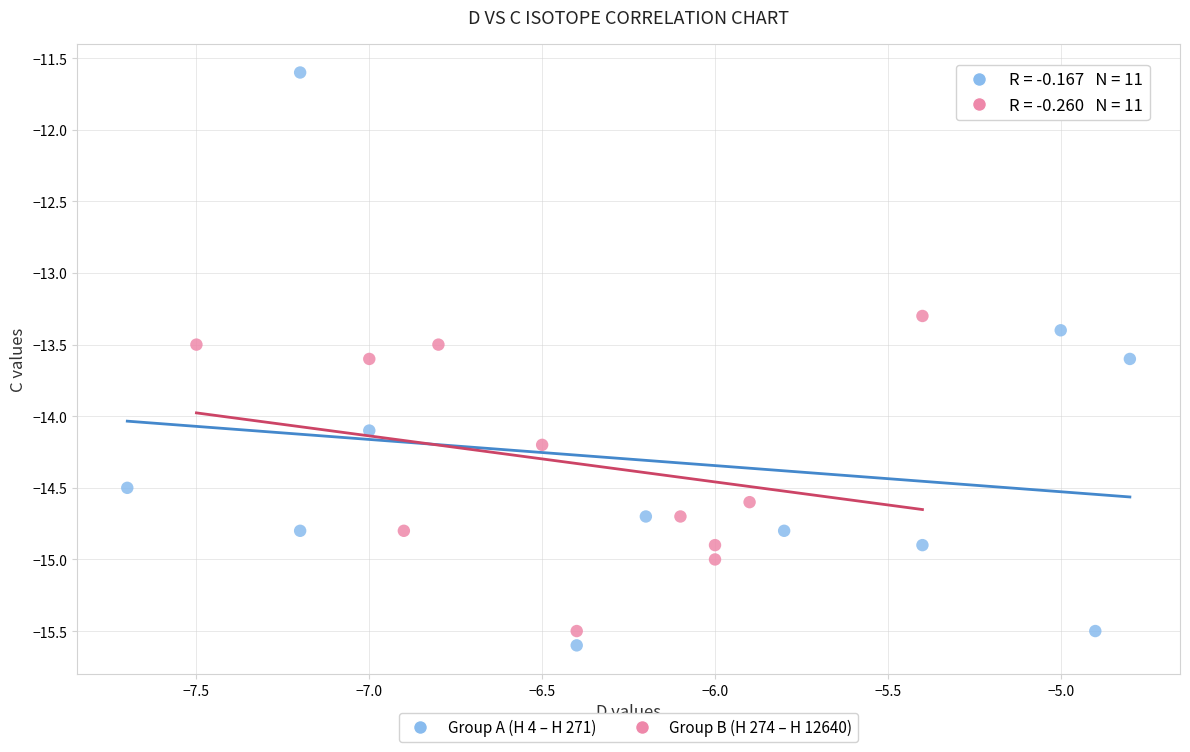

What are all the series names shown in the legend?

Group A (H 4 – H 271), Group B (H 274 – H 12640)